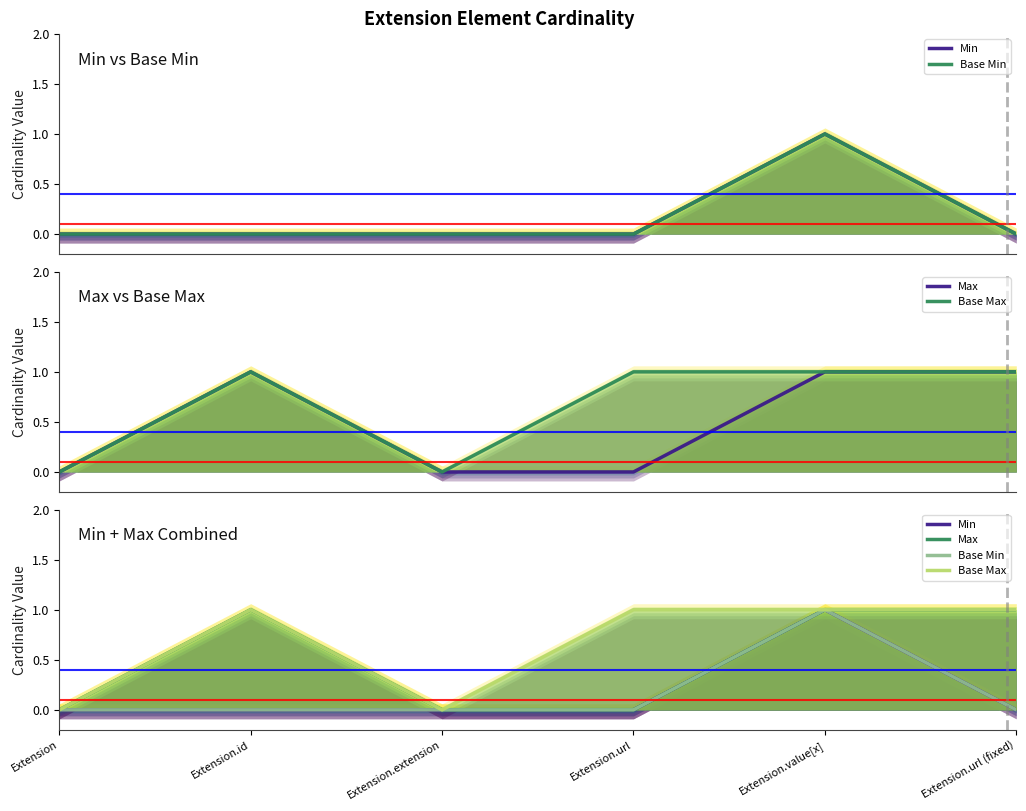

What position from the left is Extension.id?

2